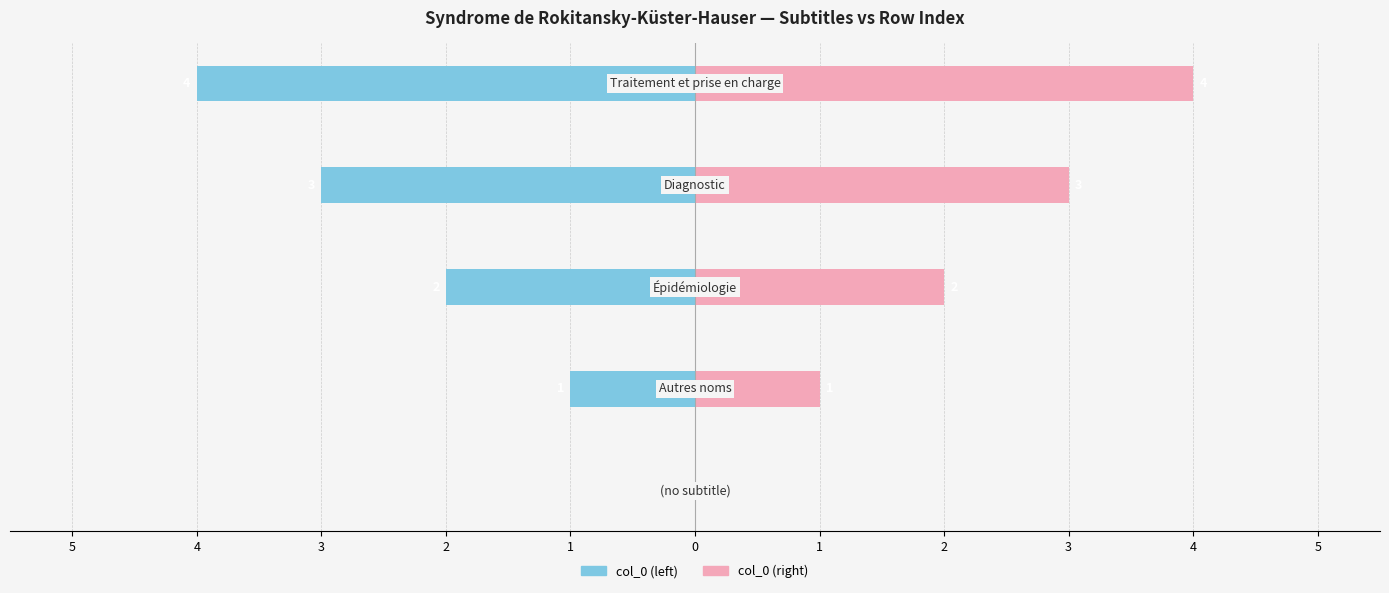

How many categories are shown in the chart?

5